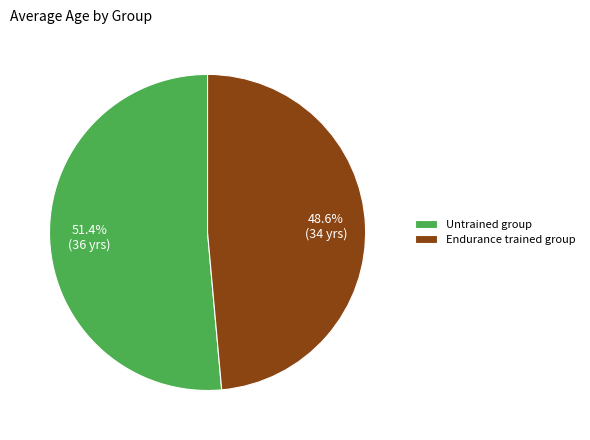

How many slices are in this pie chart?

2